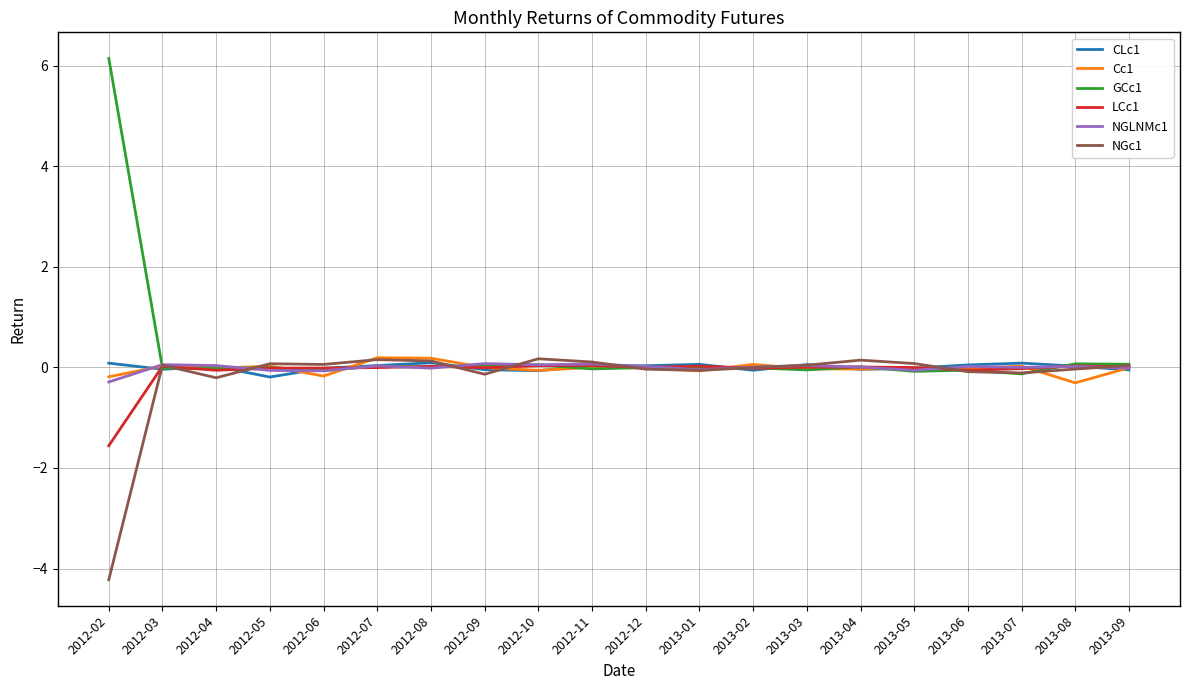

What position from the left is 2013-04?

15